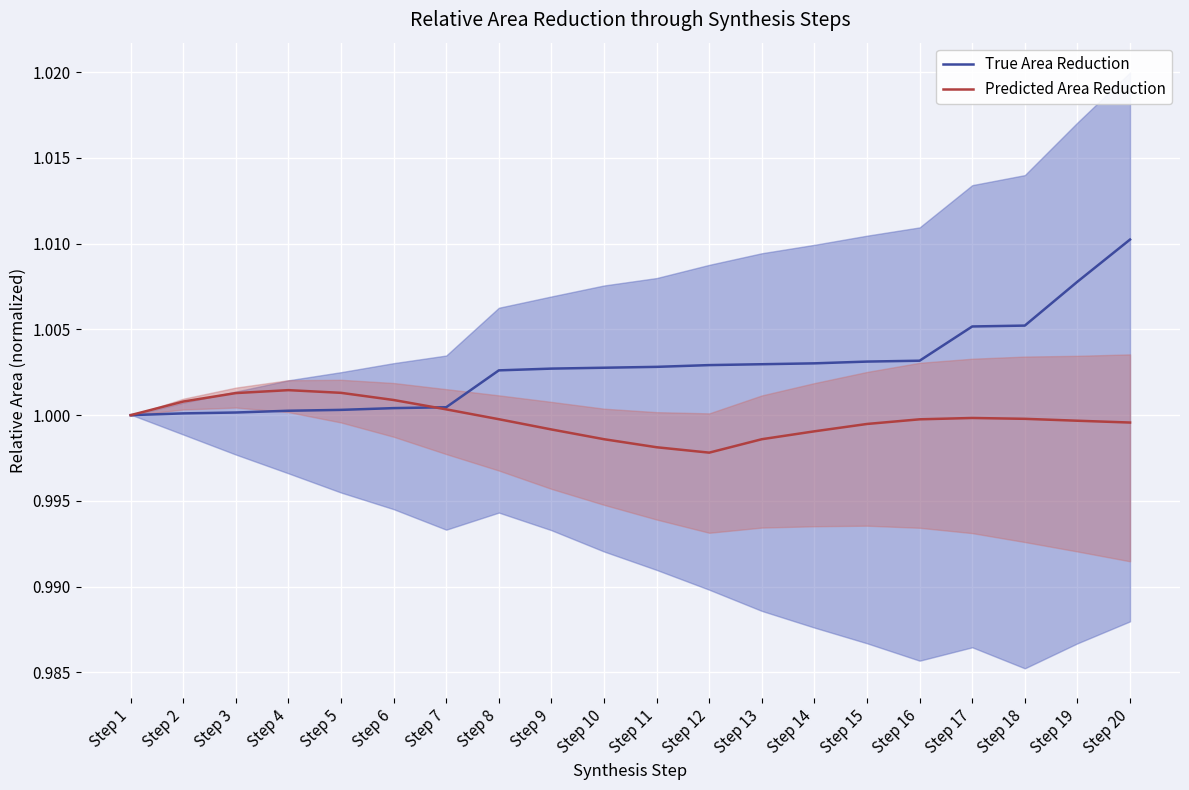

What is the total value across all series at Step 10?

2.0